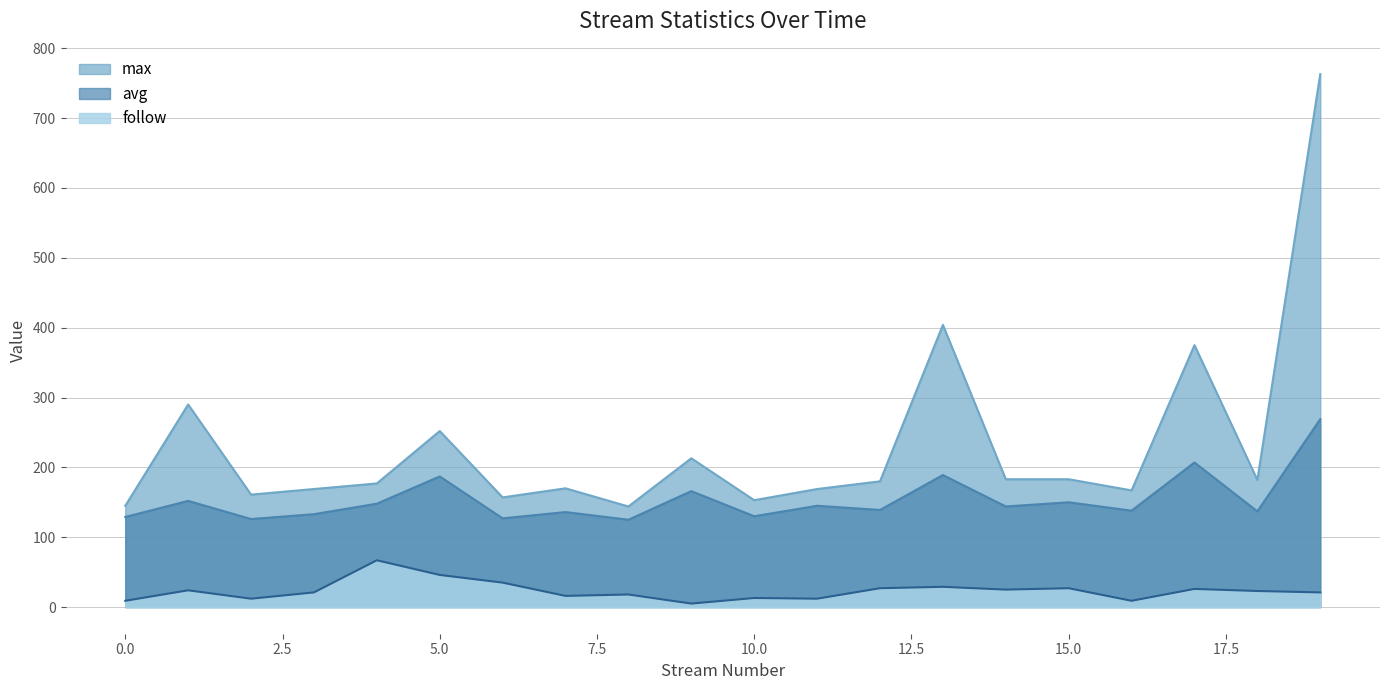

At how many categories does at least one series exceed 134?

20